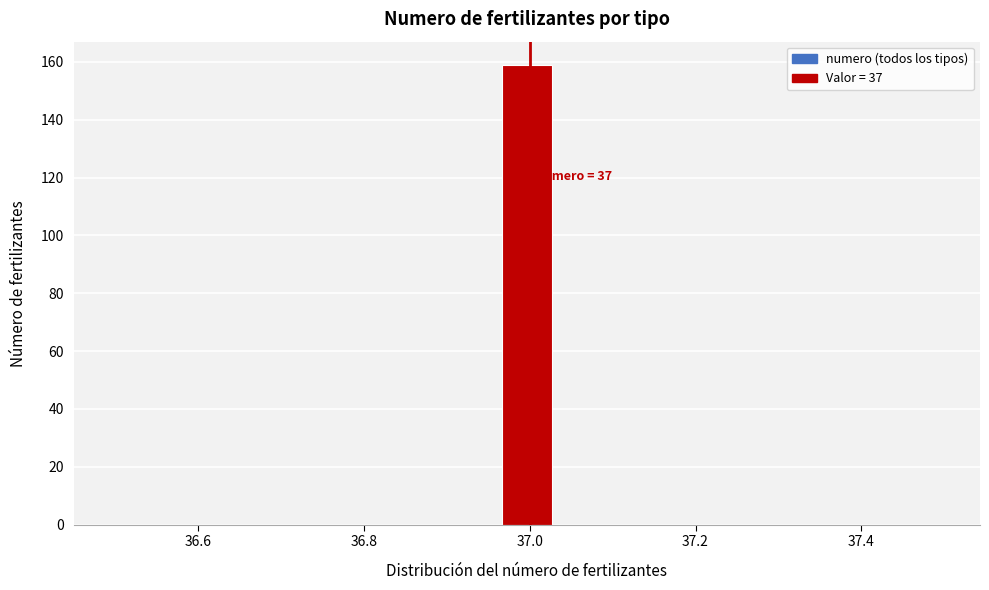

Around what value on the x-axis is the tallest bar? Give the approximate position of its centre, as read against the axis.

37.00